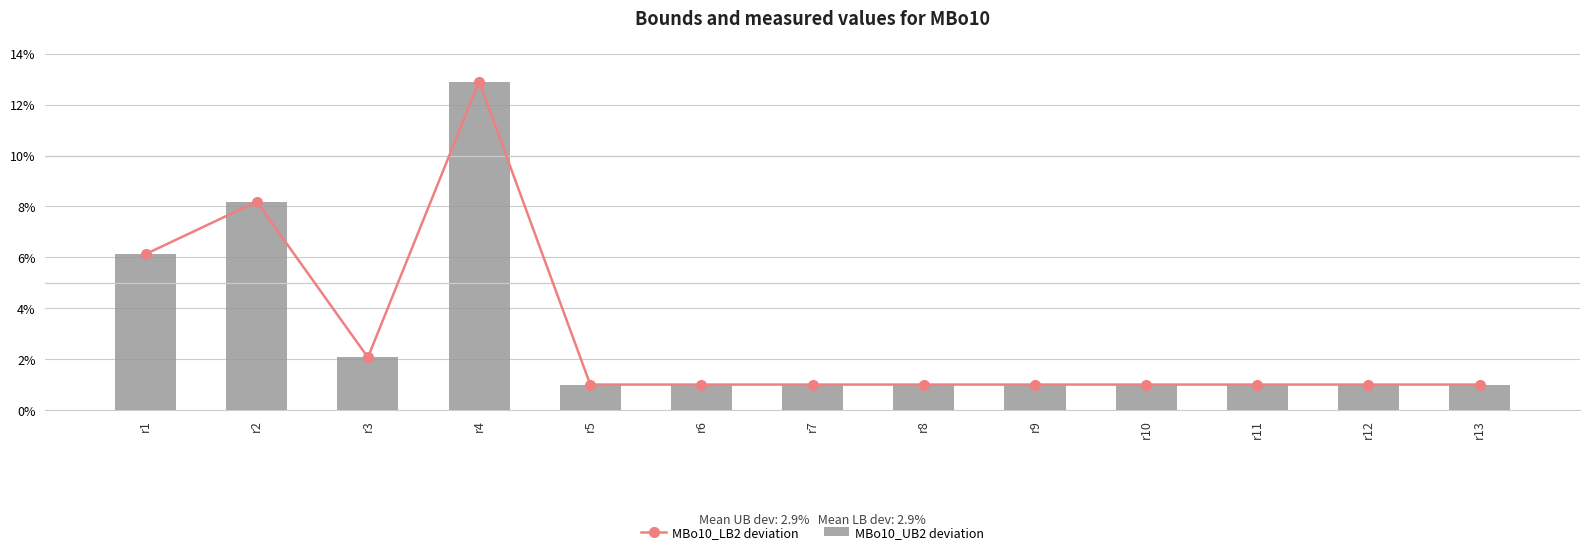

Which series has the widest spread of values?

MBo10_UB2 deviation